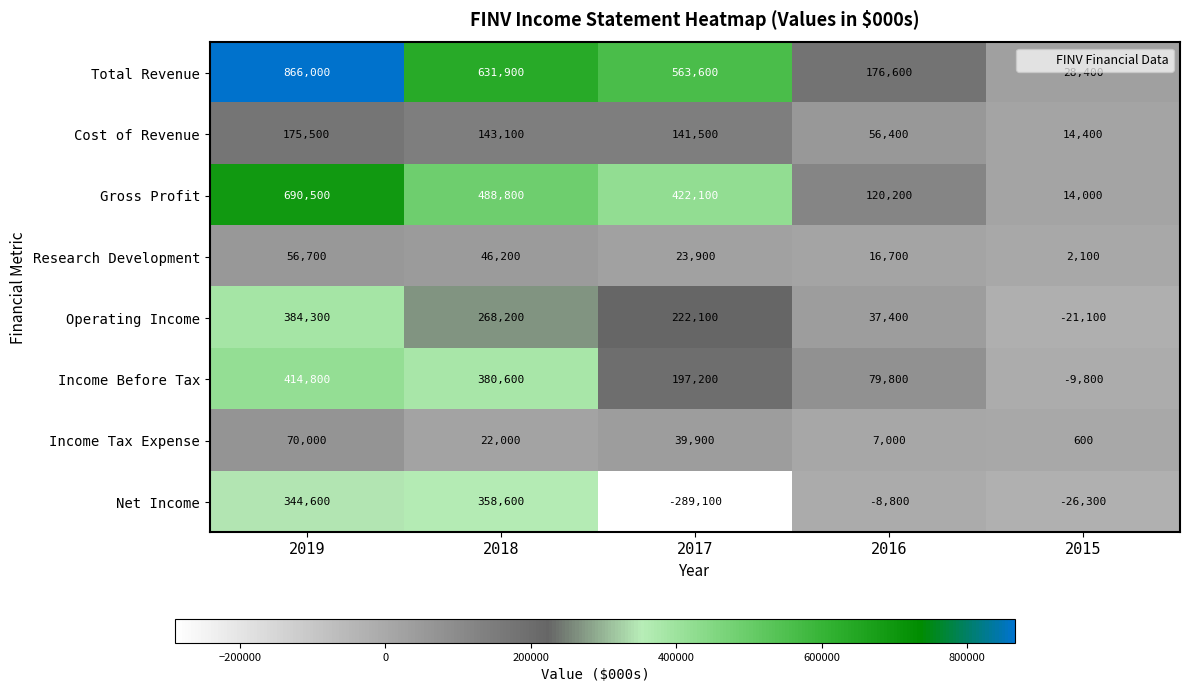

List the series in order of their peak value, lowest first.

Research Development, Income Tax Expense, Cost of Revenue, Net Income, Operating Income, Income Before Tax, Gross Profit, Total Revenue